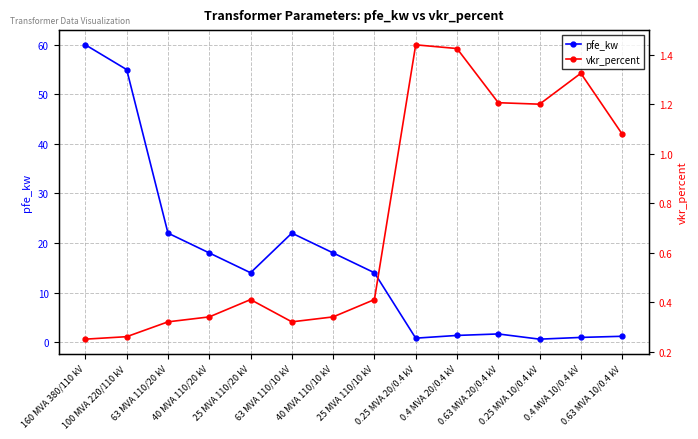

How many categories are shown in the chart?

14